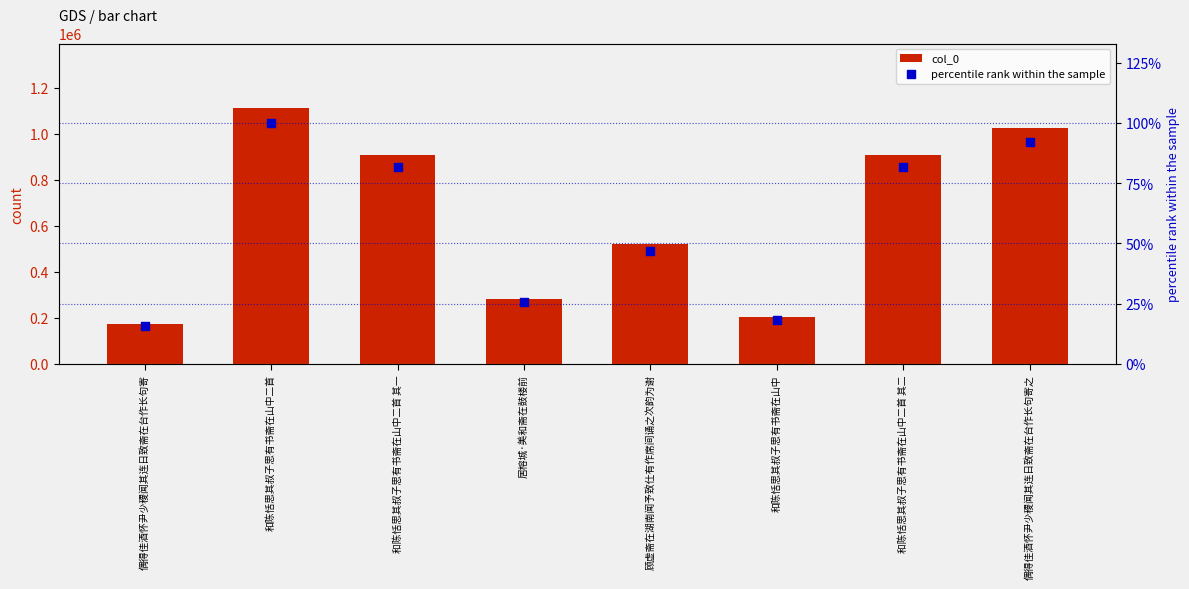

At which category is the sum across all series the highest?

和陈恬思其叔子思有书斋在山中二首